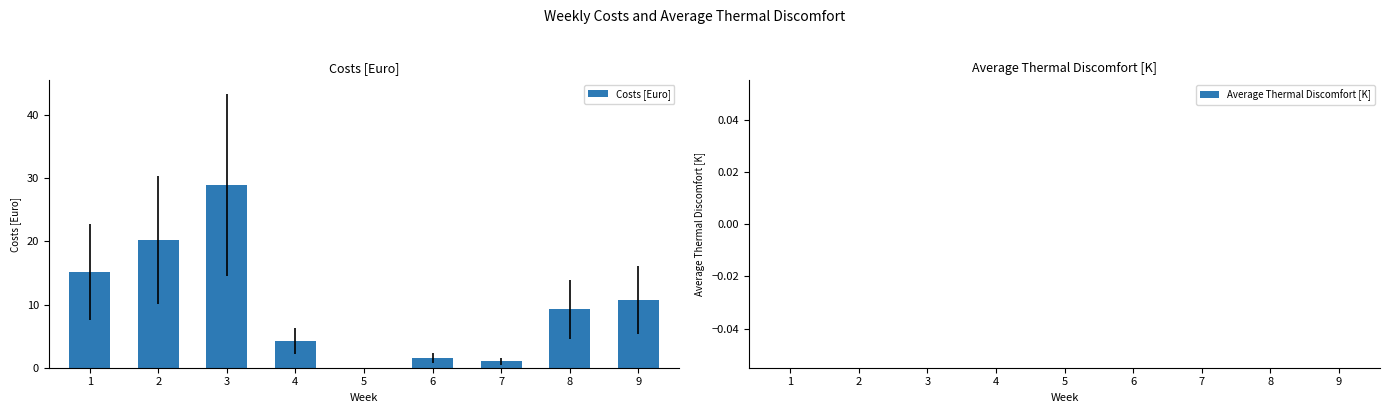

Count the number of values greater than 9.

5